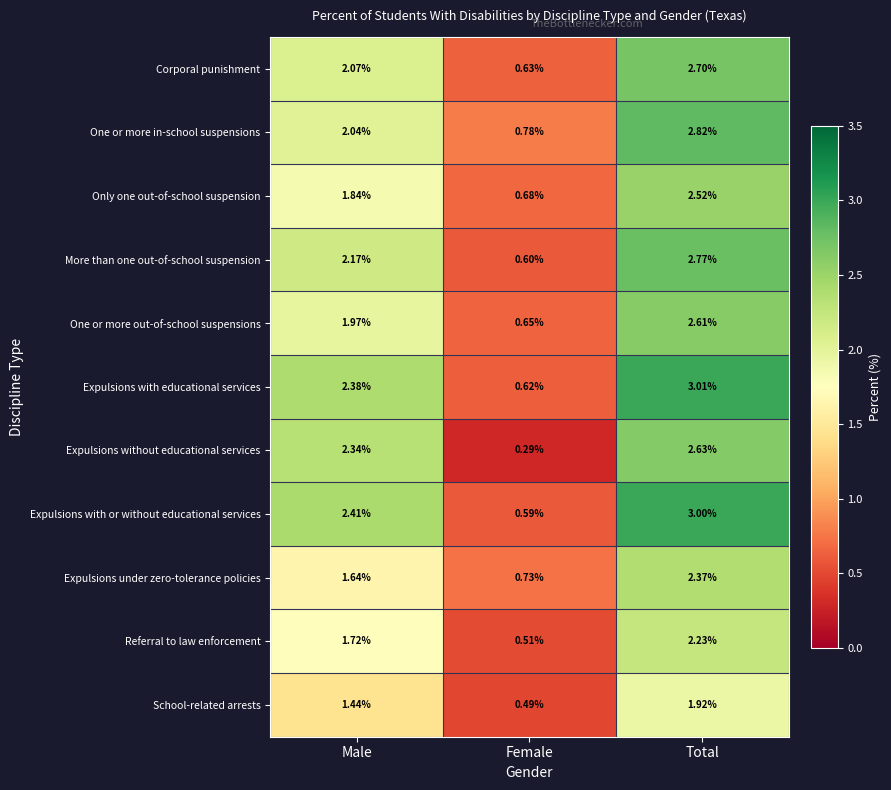

At which category does the chart reach its minimum across all series?

Female